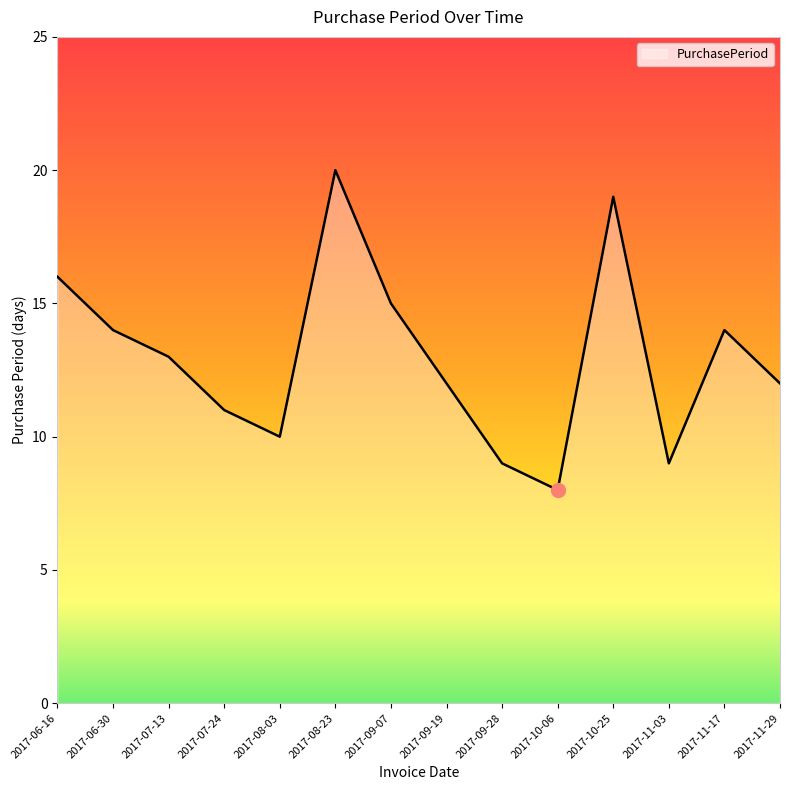

True or false: the data has more than 0 interior local peaks.

True